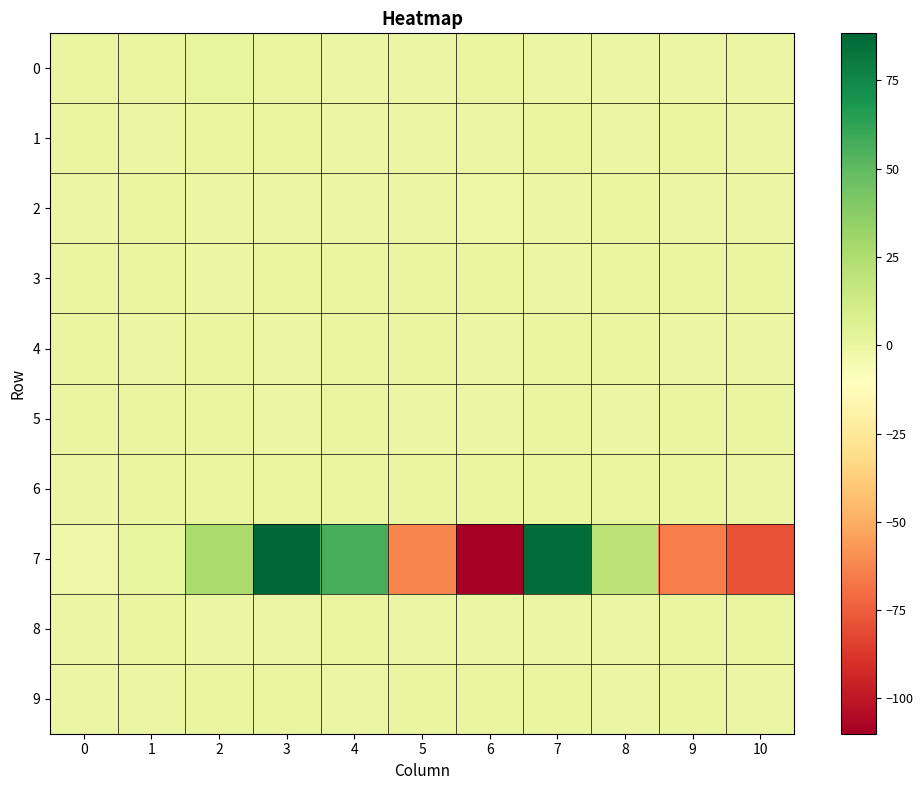

Which series has the largest range (max minus min)?

7